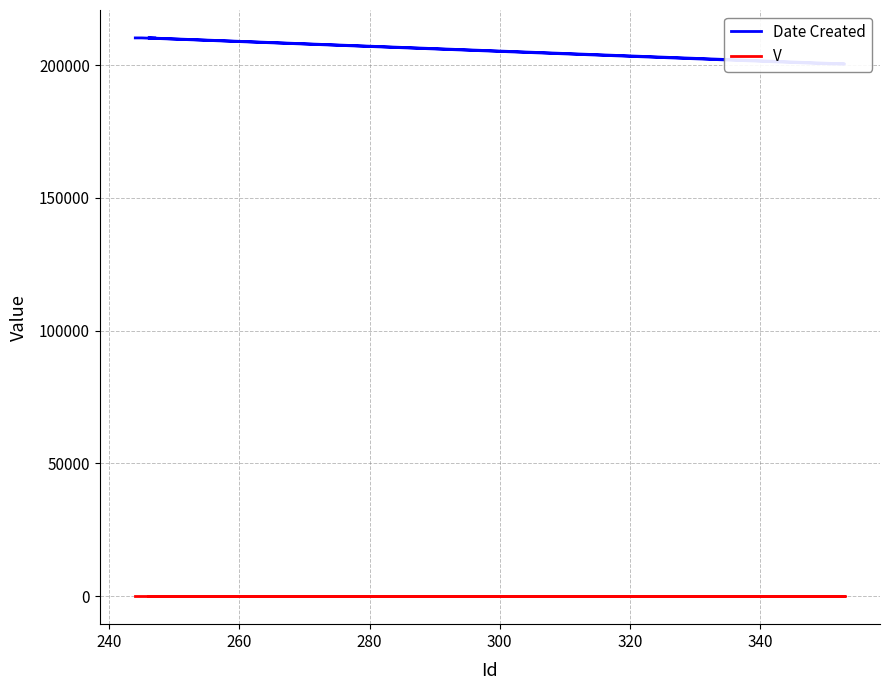

How many Date Created values are between 200421 and 210216?

7